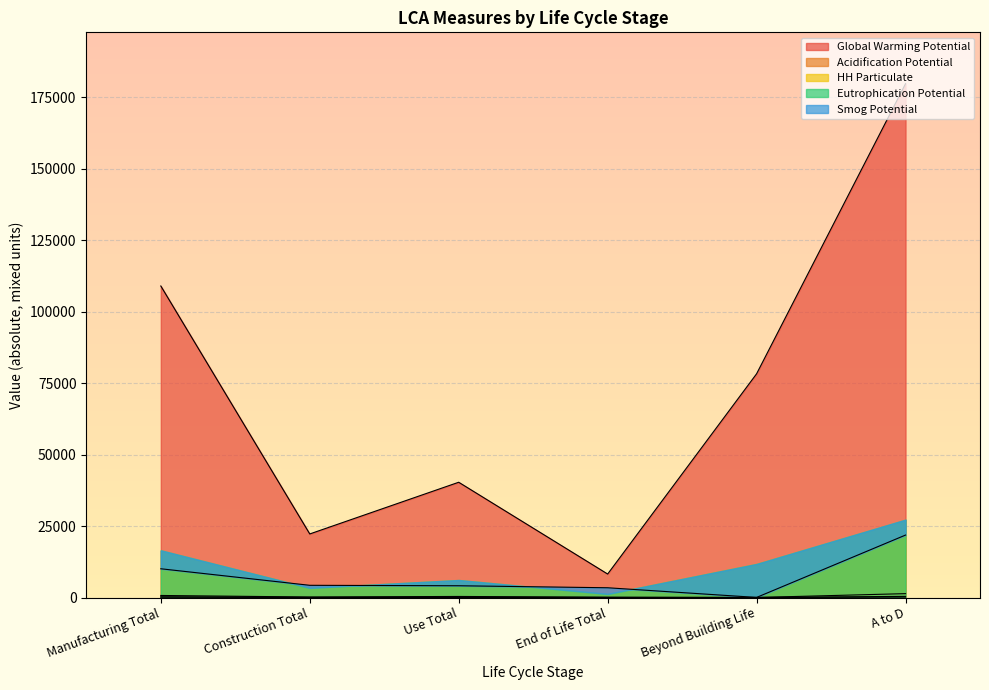

What is the value of the HH Particulate point at the 2nd from the left?

35.5